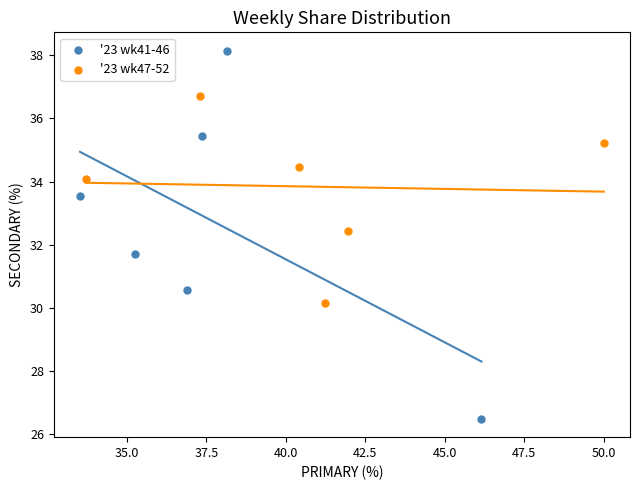

Which series reaches the maximum Y coordinate?

'23 wk41-46